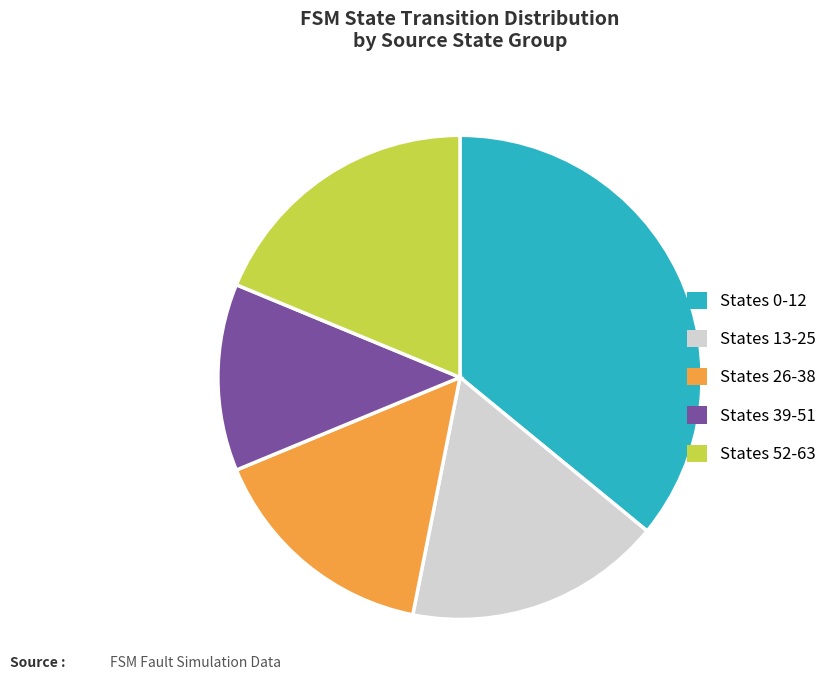

True or false: States 52-63 accounts for 32% of the total.

False